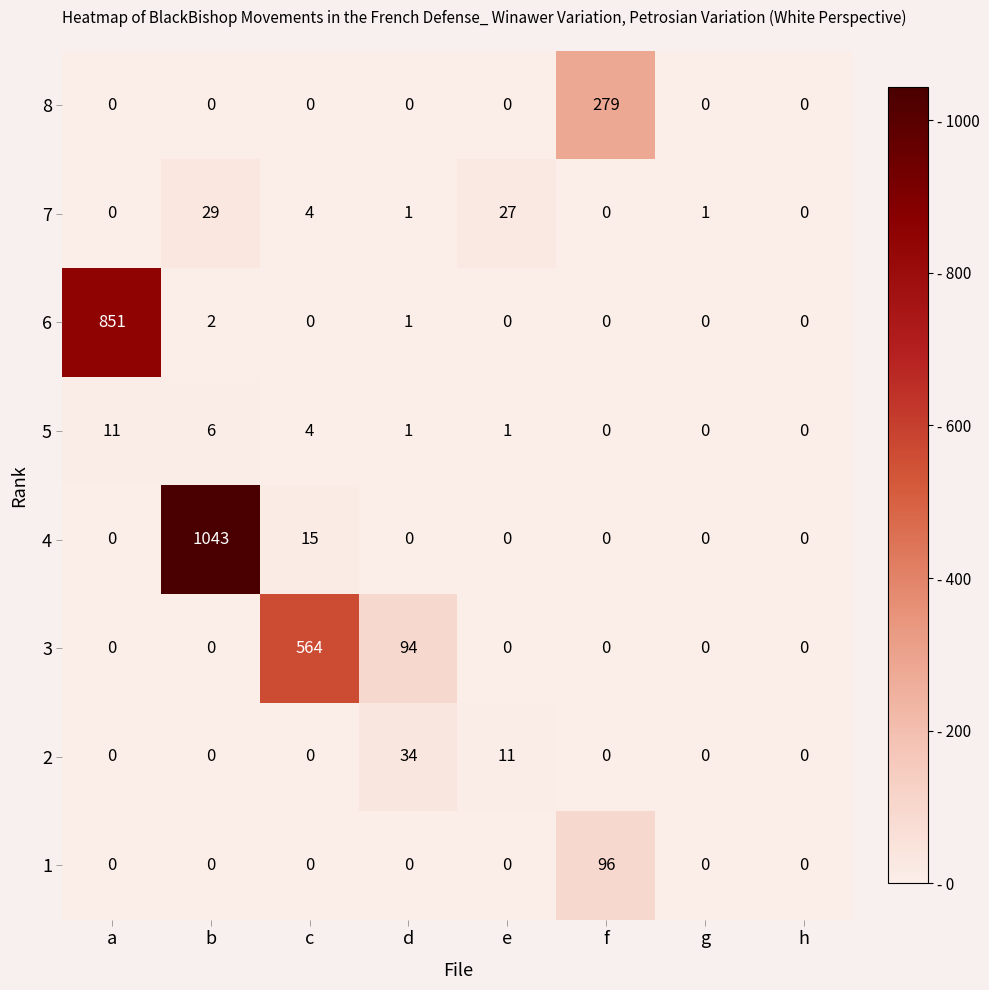

What is the total value across all series at c?

587